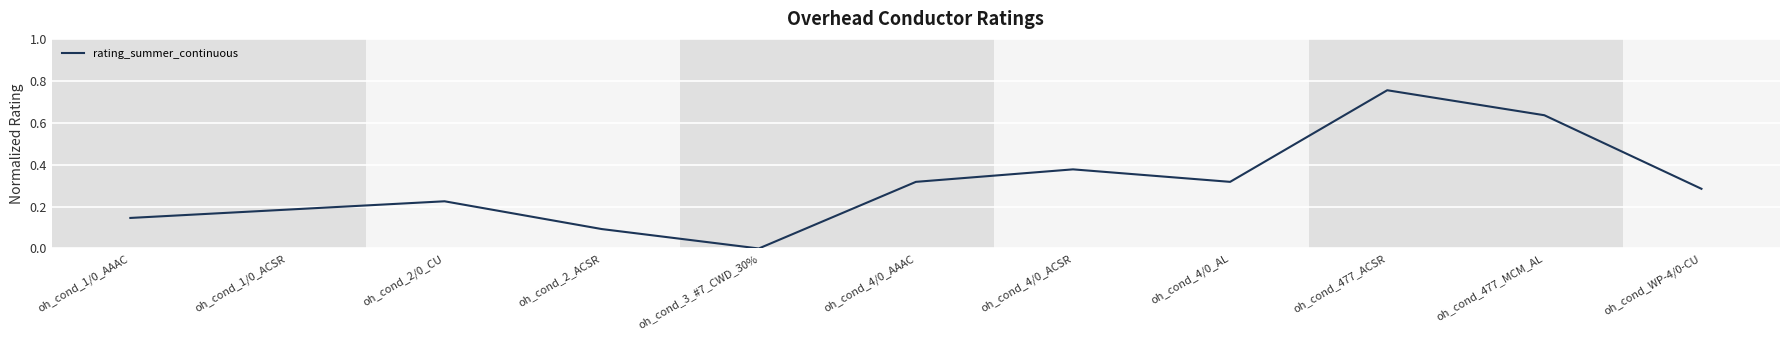

Which category has the highest value across all series?

oh_cond_477_ACSR